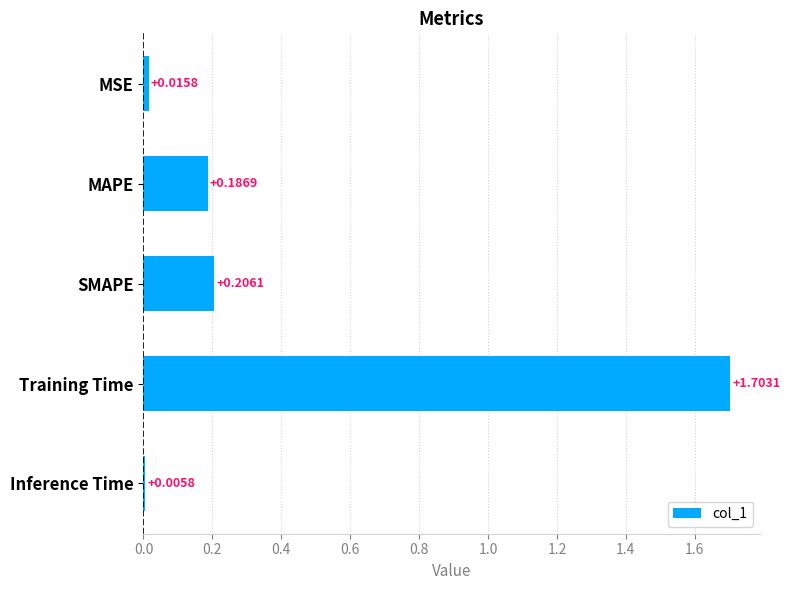

What is the change in value from MSE to MAPE?

+0.2